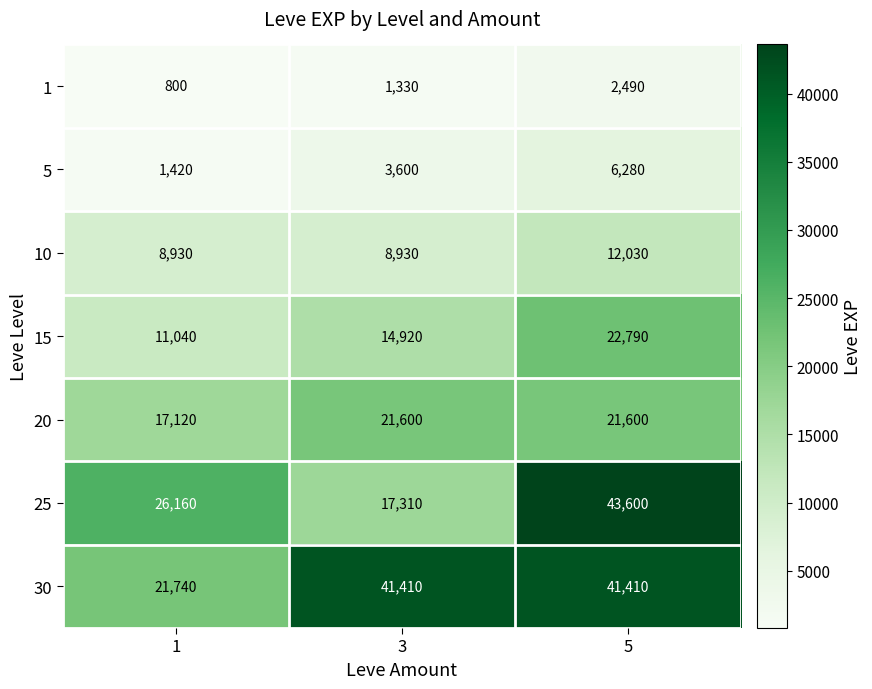

Is the value of 1 at 5 greater than the value of 5 at 5?

No